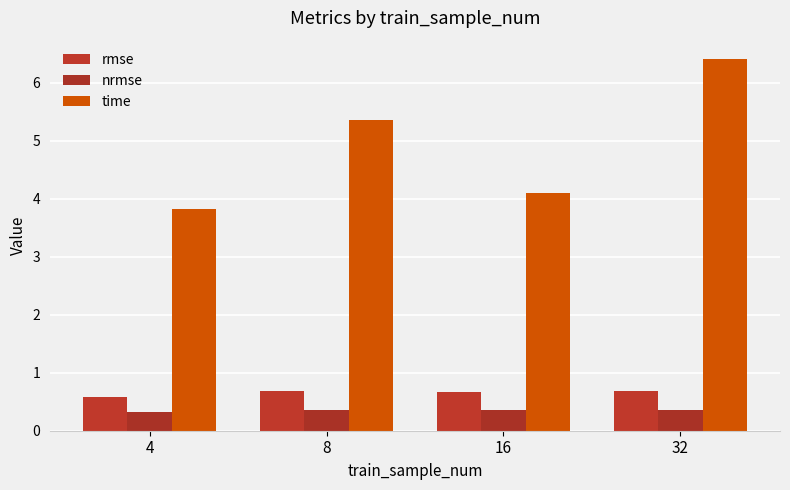

At which category is the sum across all series the highest?

32